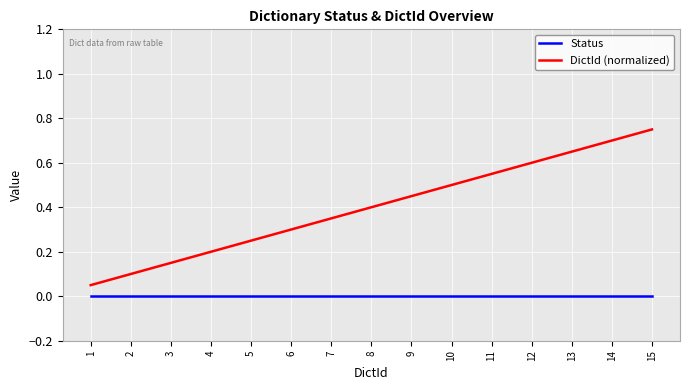

Which series has the widest spread of values?

DictId (normalized)